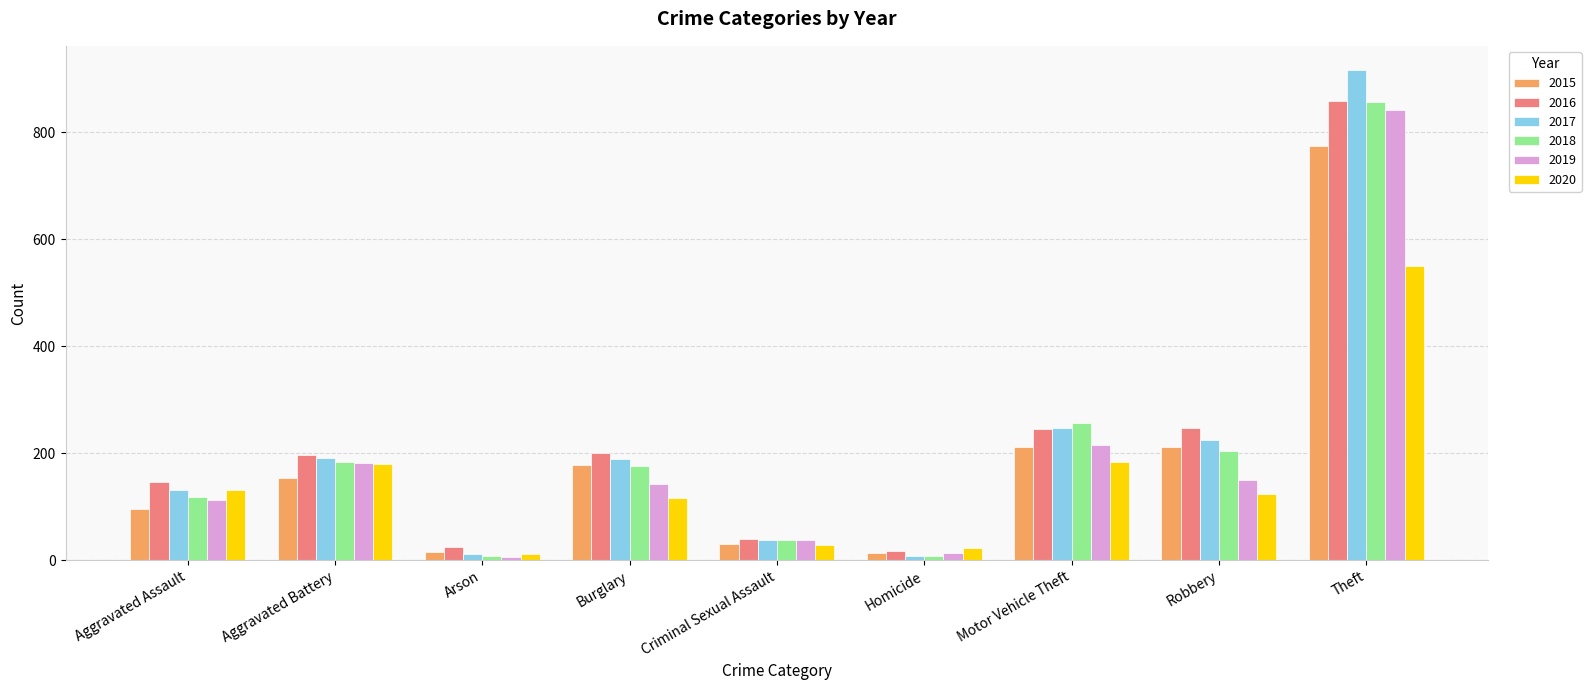

The 2020 series shows 79 at Aggravated Assault. True or false?

False